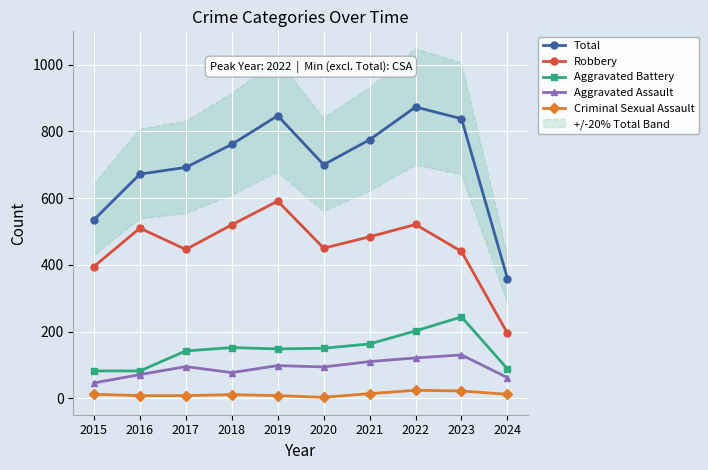

At how many categories does at least one series exceed 562?

8